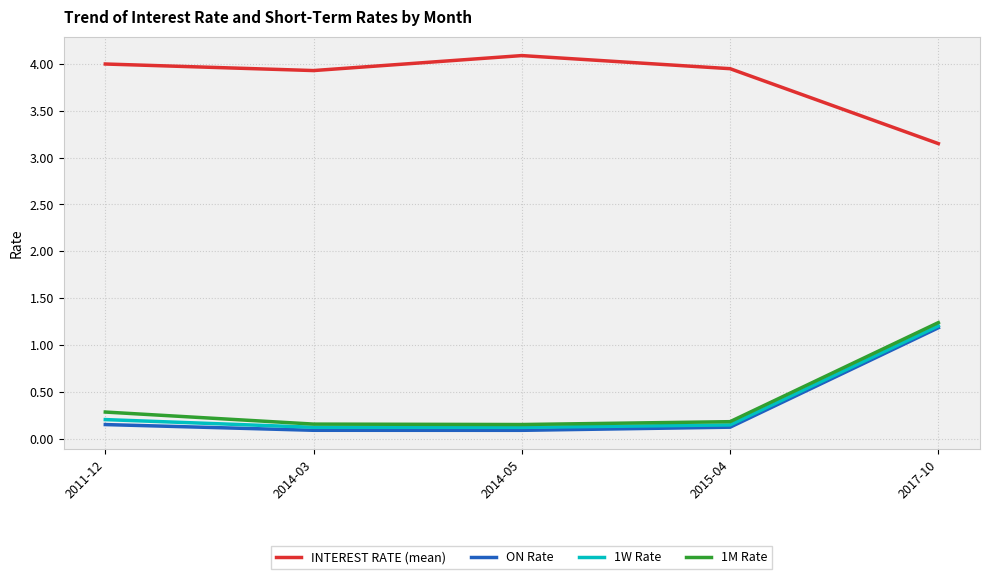

What is the spread (max minus min) of values at 2011-12?

3.9